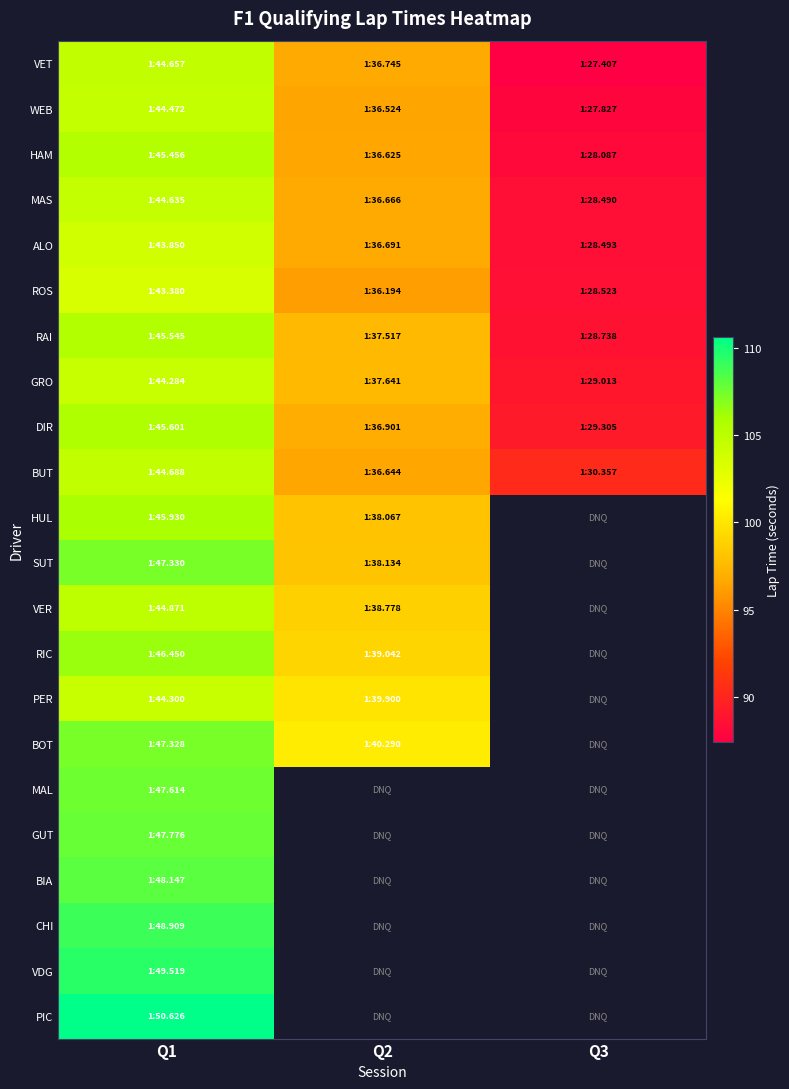

At which label is RIC closest to 102?

Q2